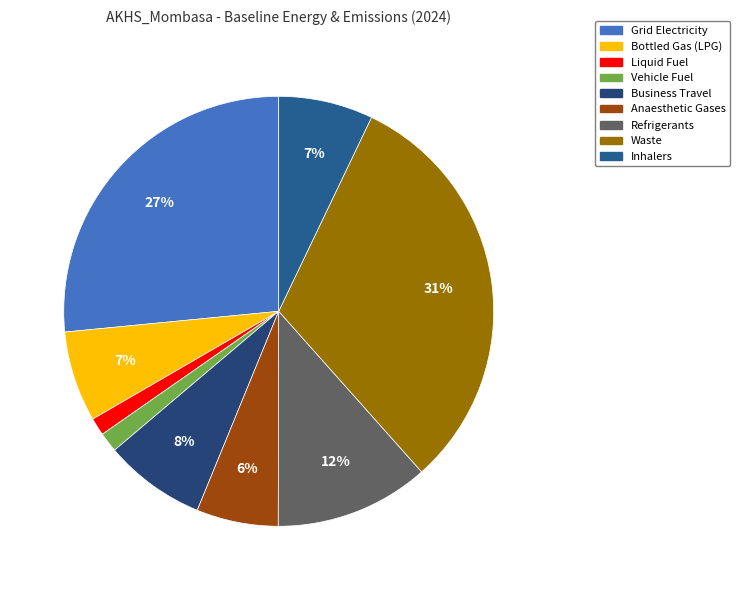

To the nearest percent, what is the difference between the largest and smallest slice percentages?

30%